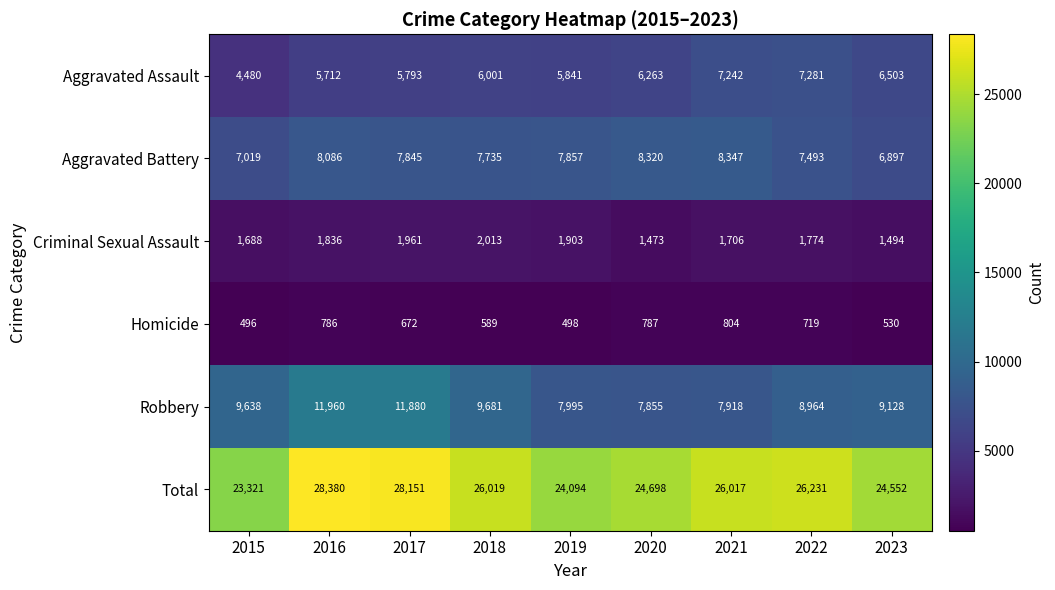

What is the minimum value shown in the chart?

496